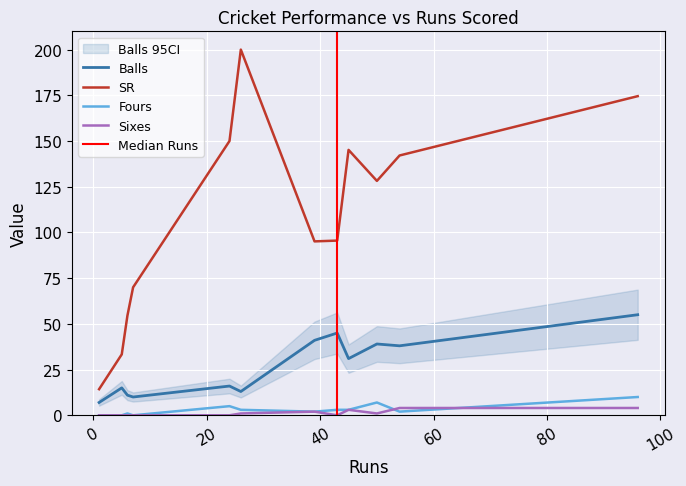

What is the value of the Sixes point at the 9th from the left?

3.0